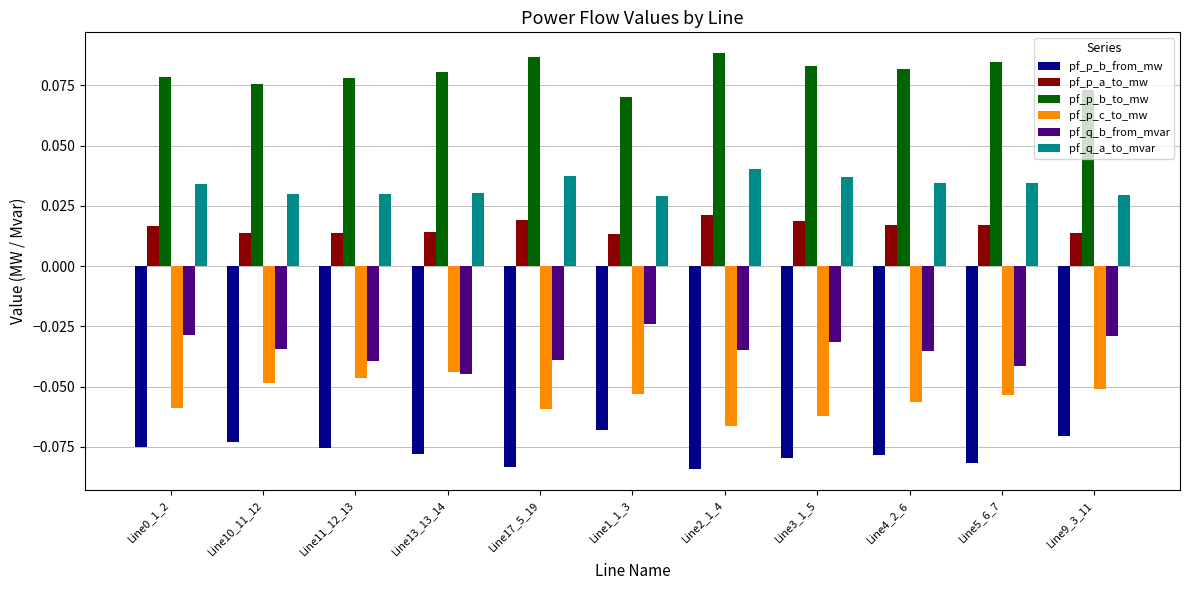

How many pf_p_a_to_mw values are between 0 and 1?

11